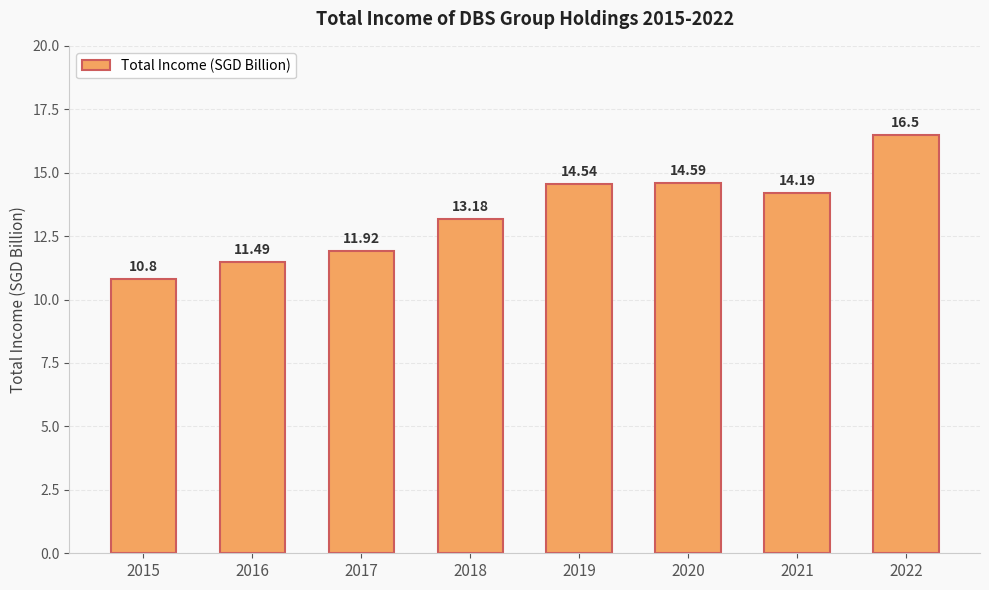

True or false: the data shows 10.8 at 2015.

True